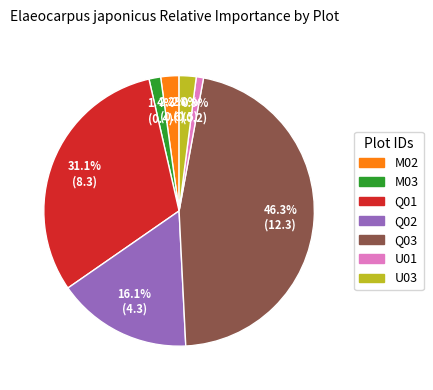

Is there a majority slice in this chart?

No